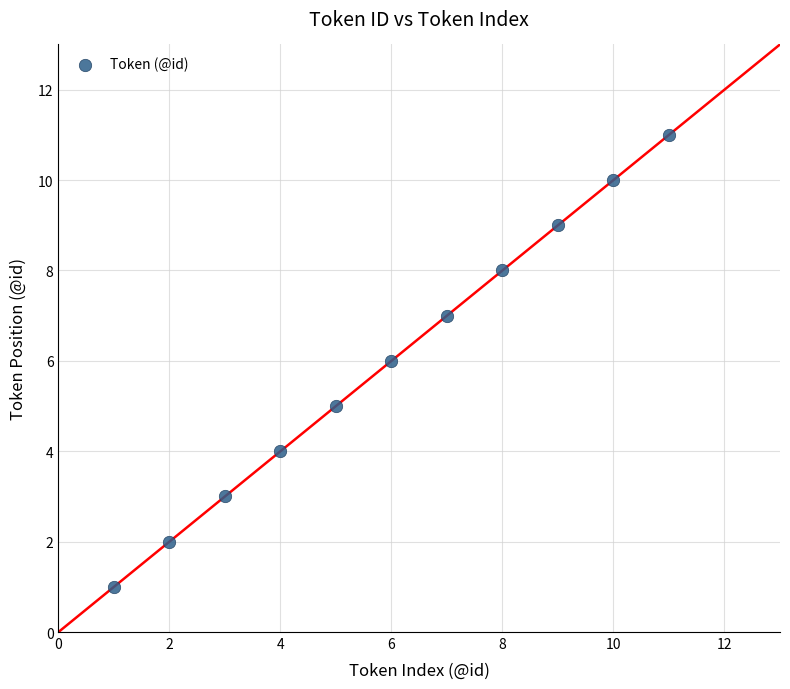

What is the range of Y values (max minus min)?

10